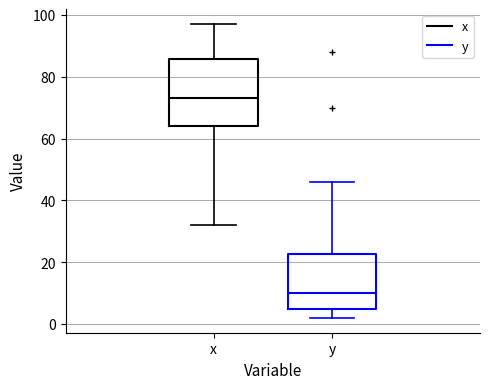

Comparing the boxes themselves (not the whiskers), which one is the tallest?

x